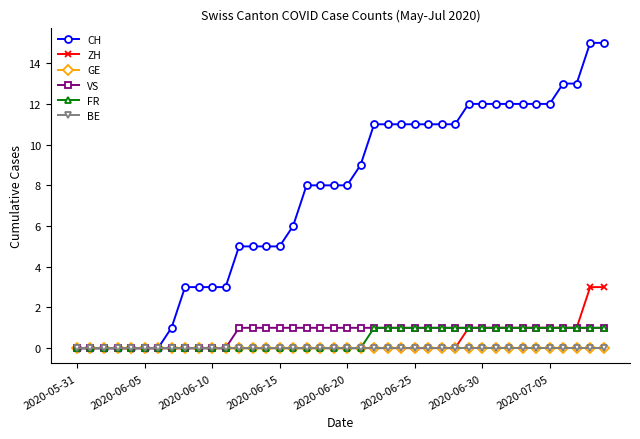

Is this an area chart (filled region under the line)?

No